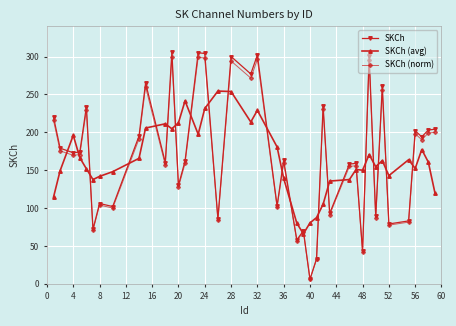

True or false: SKCh (avg) has more than 0 points higher than both neighbors.

True